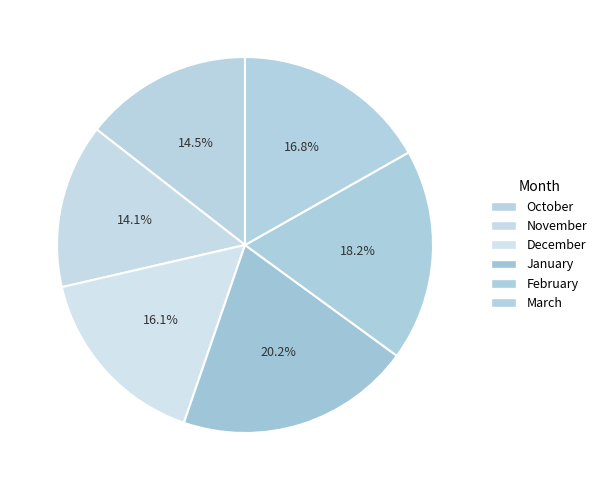

Rank the categories by value from highest to lowest.

January, February, March, December, October, November